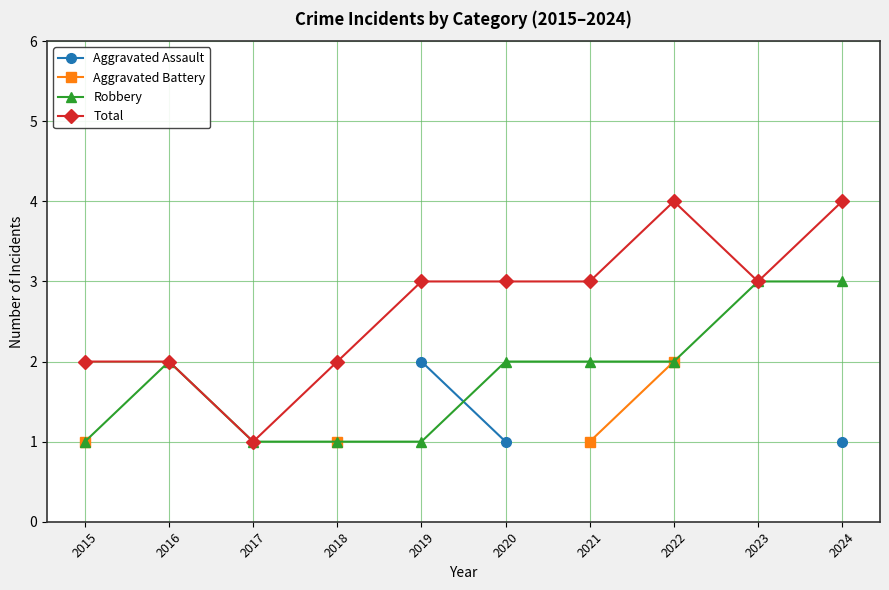

What is the value of the Total point at the 10th from the left?

4